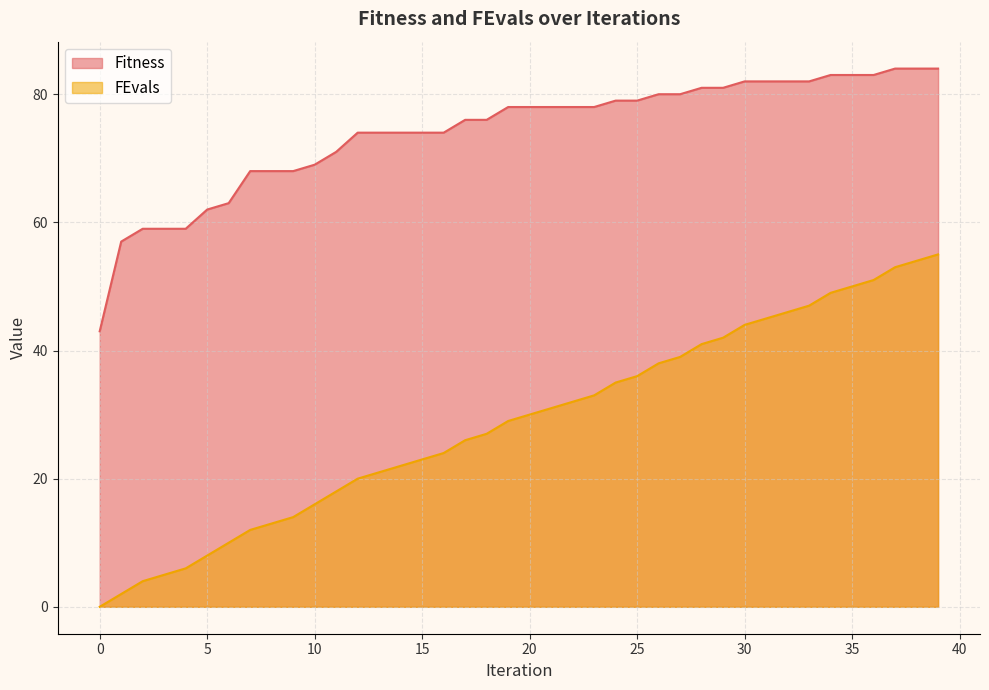

Is it true that Fitness equals 83 at 34?

True